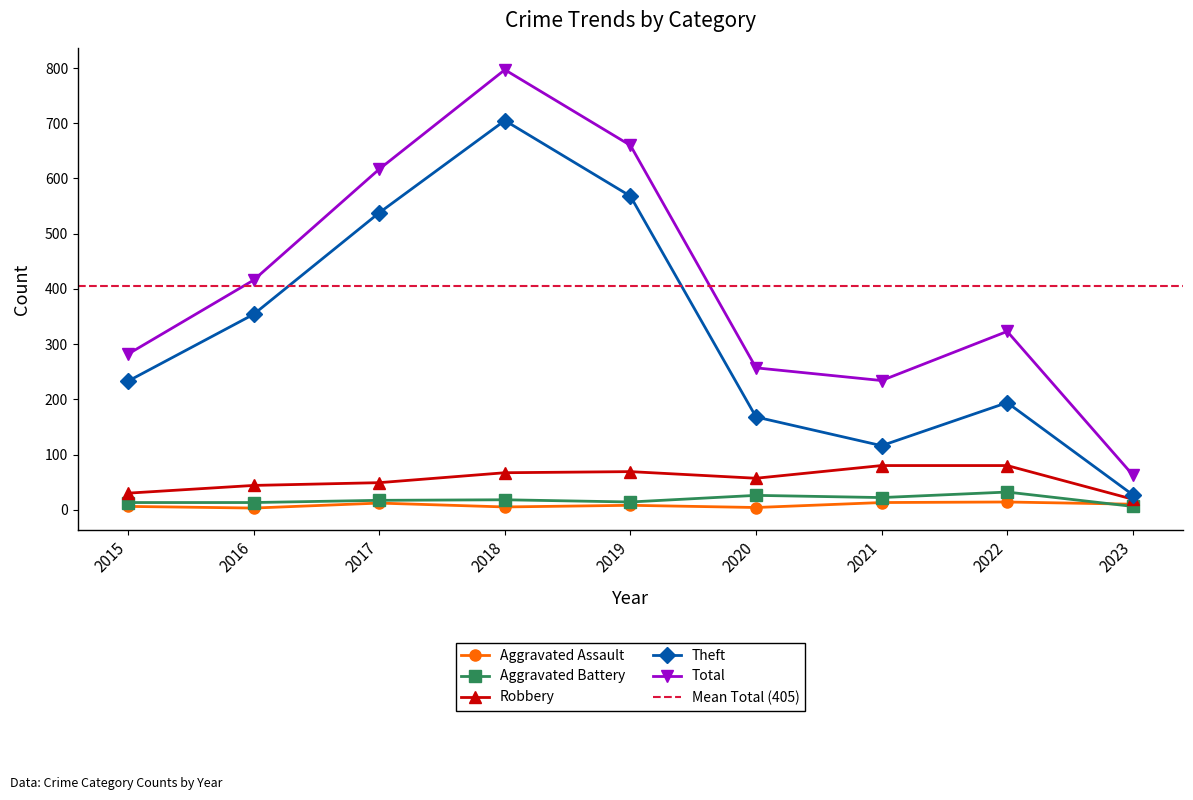

What are all the series names shown in the legend?

Aggravated Assault, Aggravated Battery, Robbery, Theft, Total